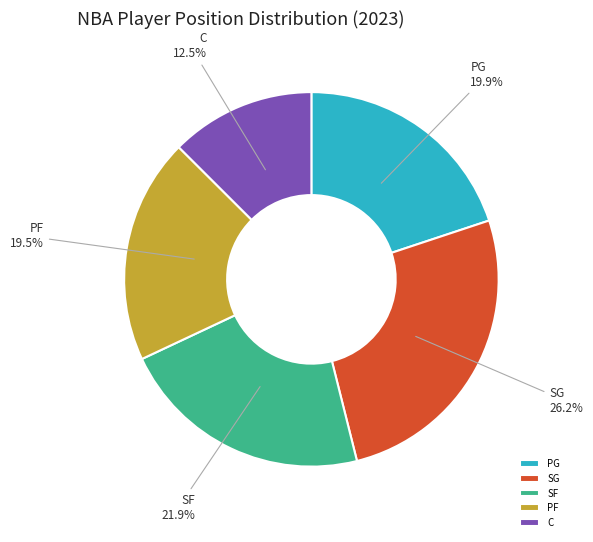

Between SG and SF, which is larger?

SG